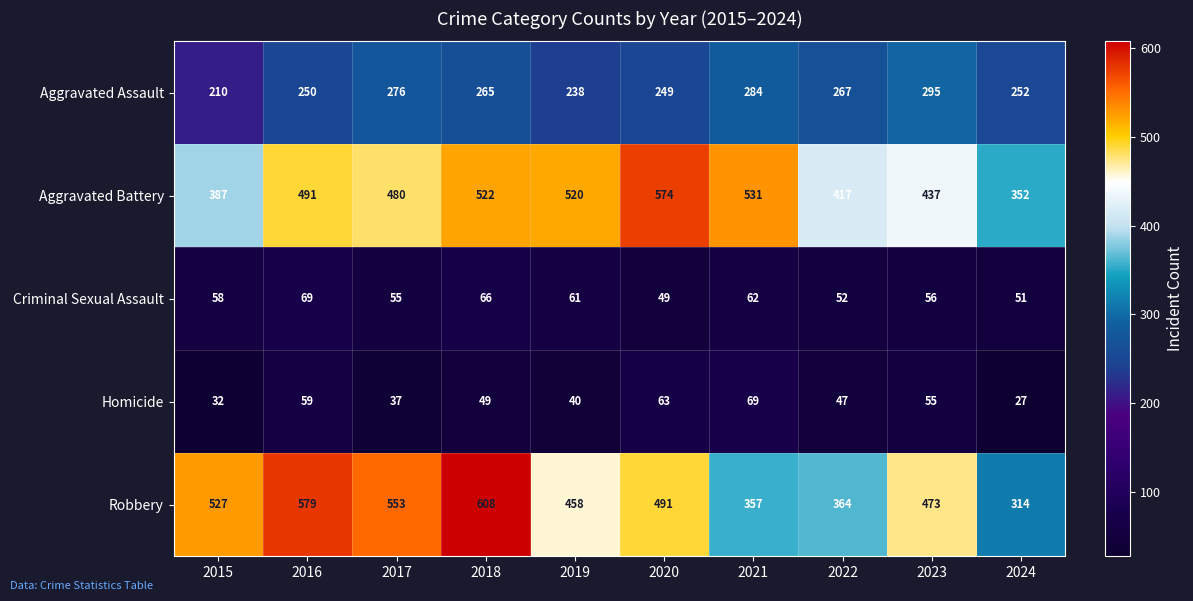

What is the sum of the Aggravated Battery values at 2024 and 2016?

843